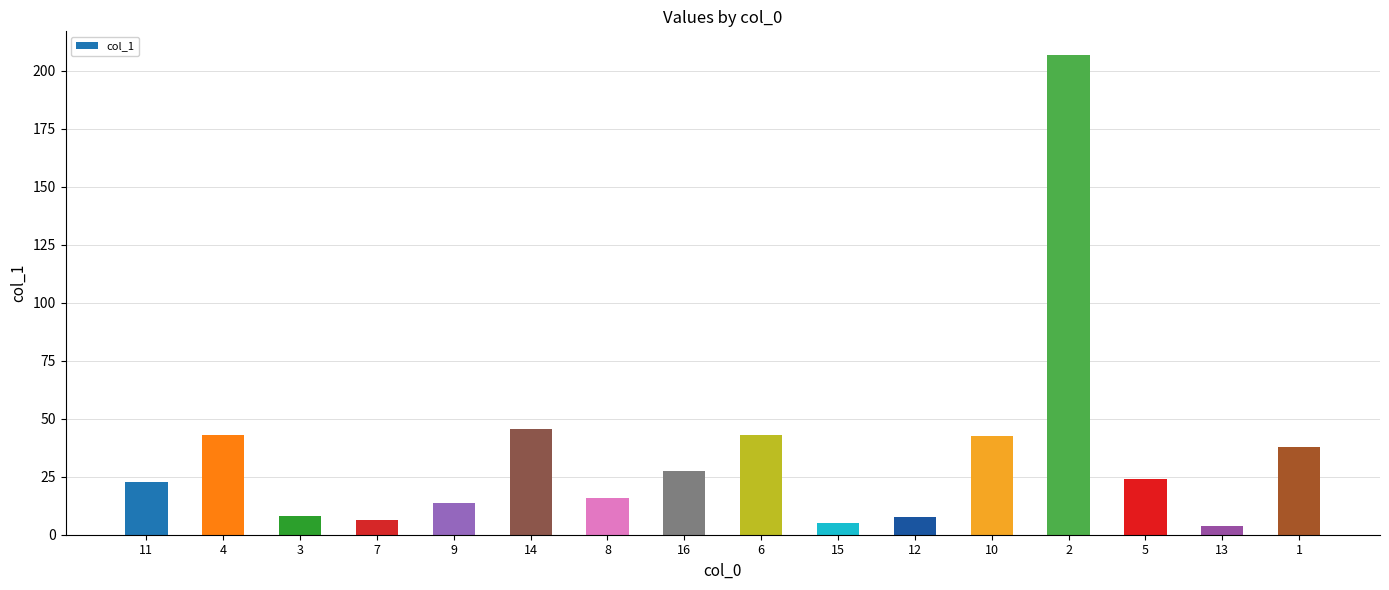

Approximately how many times larger is the value at 16 compared to 14?

0.6